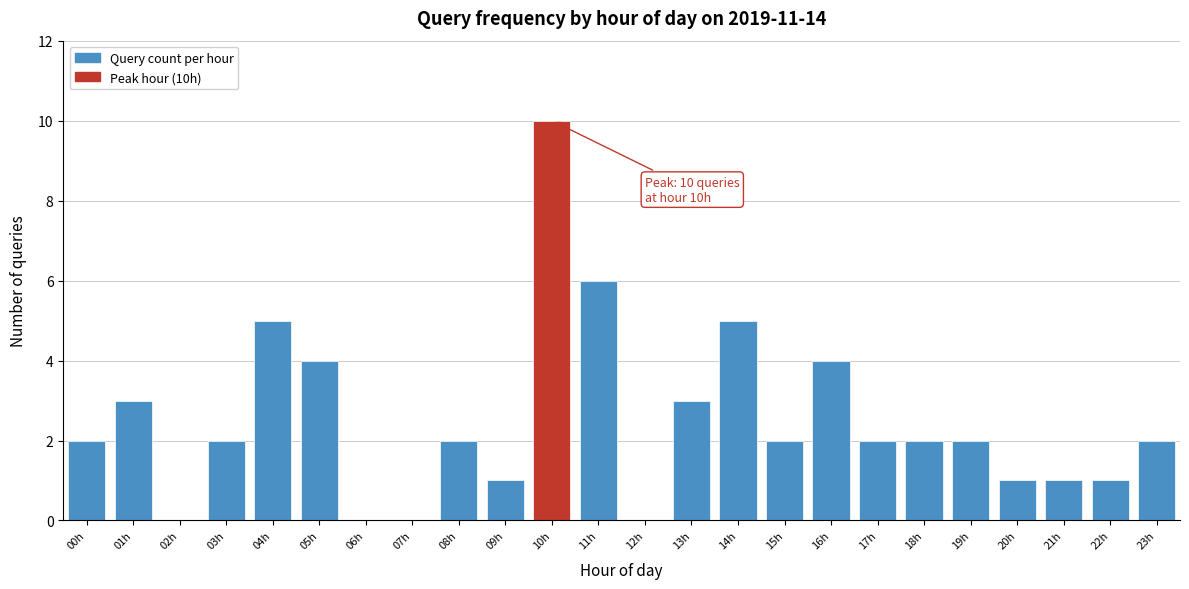

Reading right to left, extract all data points from this chart.

23h=2	22h=1	21h=1	20h=1	19h=2	18h=2	17h=2	16h=4	15h=2	14h=5	13h=3	12h=0	11h=6	10h=10	09h=1	08h=2	07h=0	06h=0	05h=4	04h=5	03h=2	02h=0	01h=3	00h=2